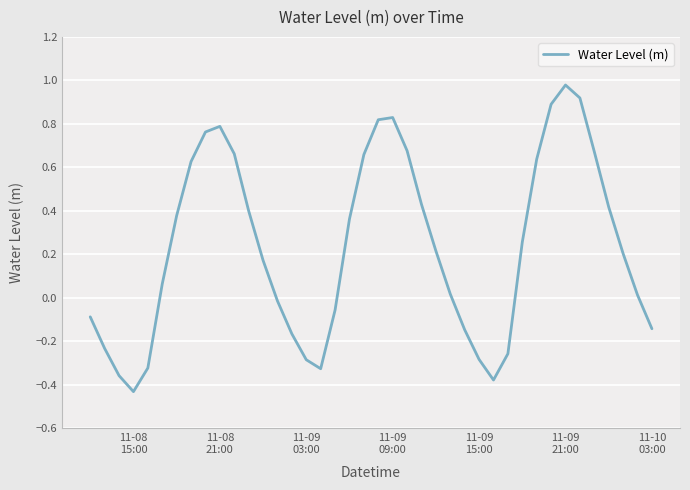

What is the difference between the maximum and minimum values?

1.4